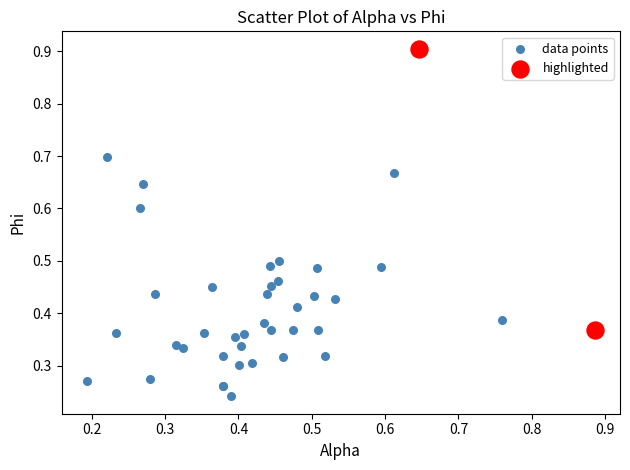

What are all the series names shown in the legend?

data points, highlighted